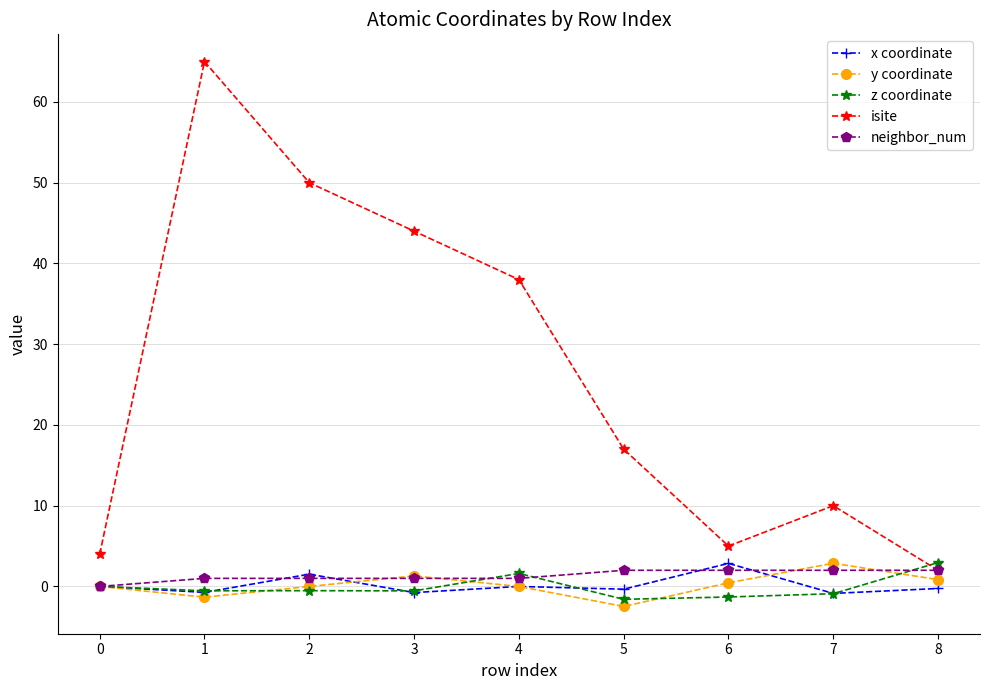

What are all the series names shown in the legend?

x coordinate, y coordinate, z coordinate, isite, neighbor_num